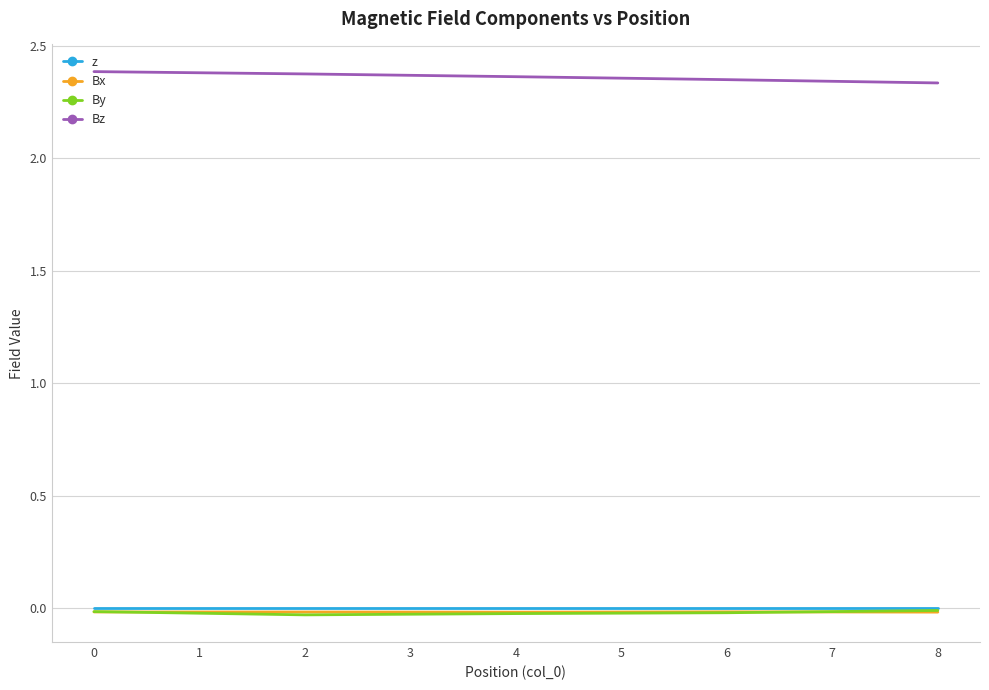

Which series has the largest total across all categories?

Bz